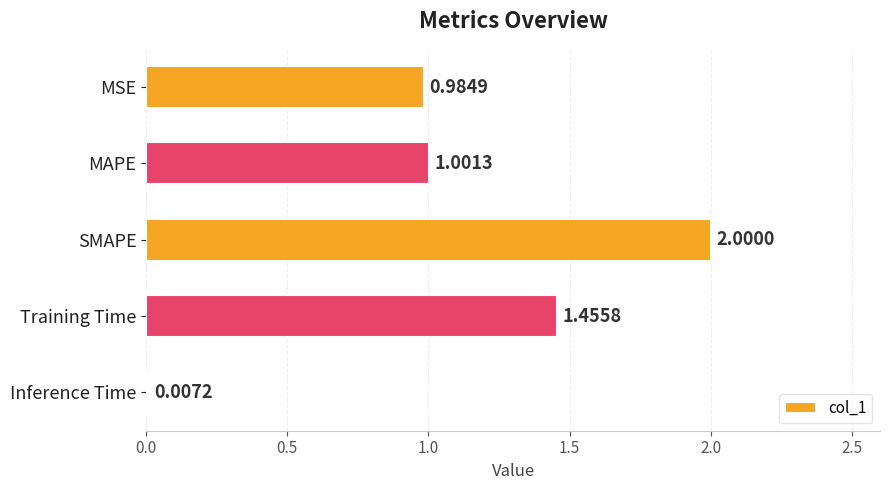

Which has a higher value, Training Time or MAPE?

Training Time